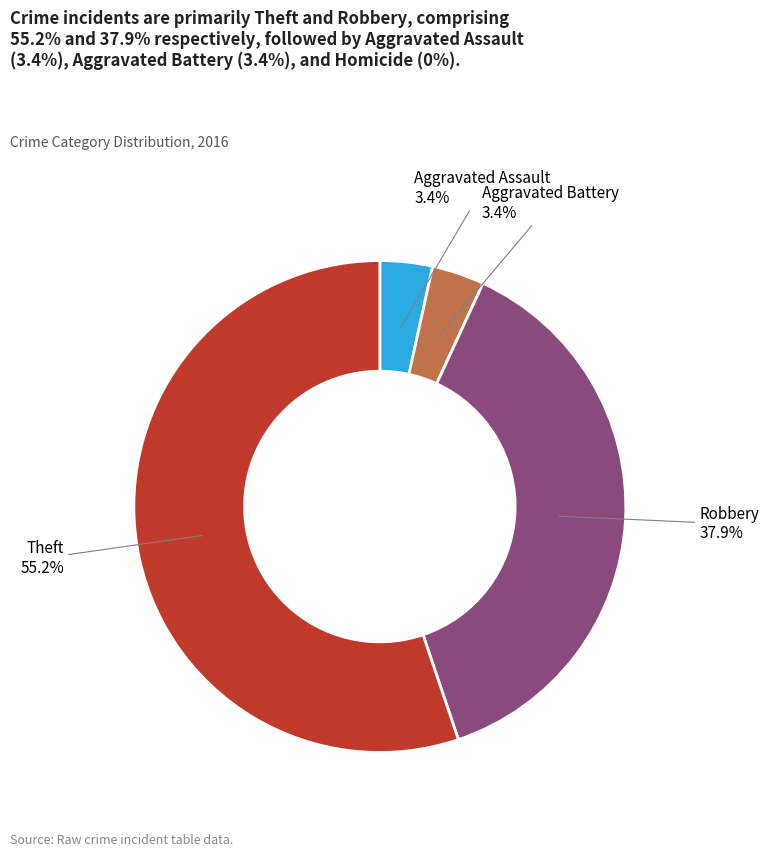

Is there any slice that represents more than half of the pie?

Yes